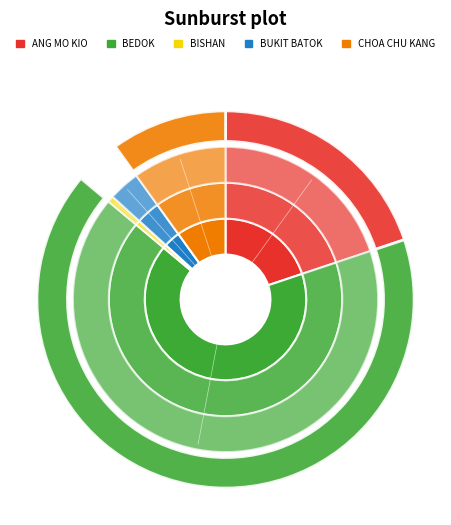

What percentage do BISHAN and ANG MO KIO together represent?

20.5%